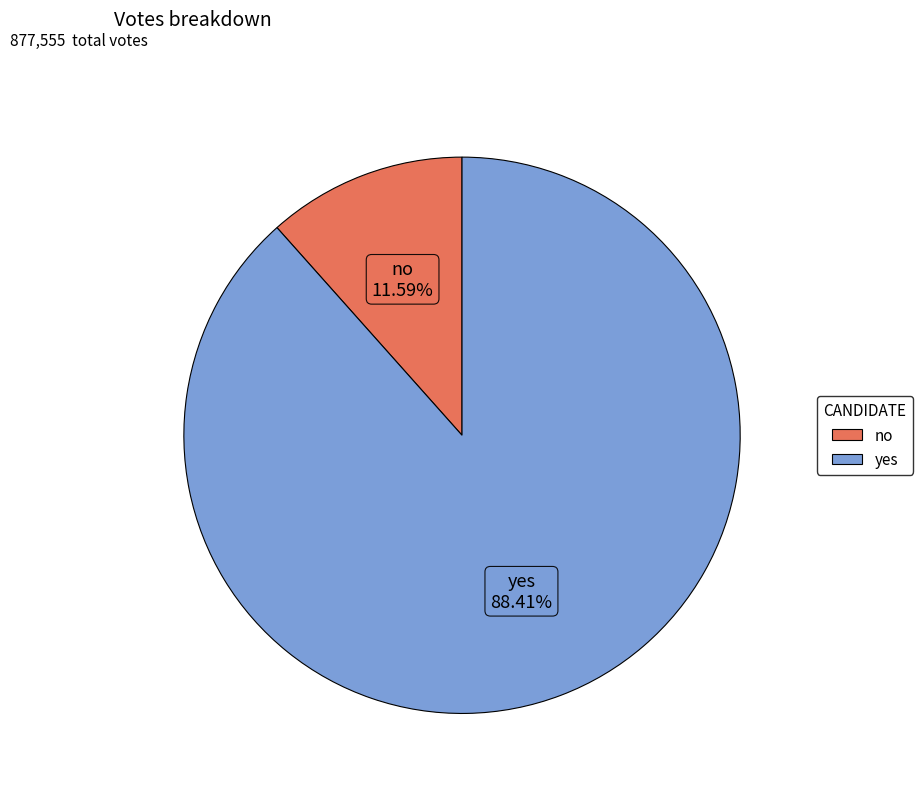

Is it true that yes is 88% of the pie?

True